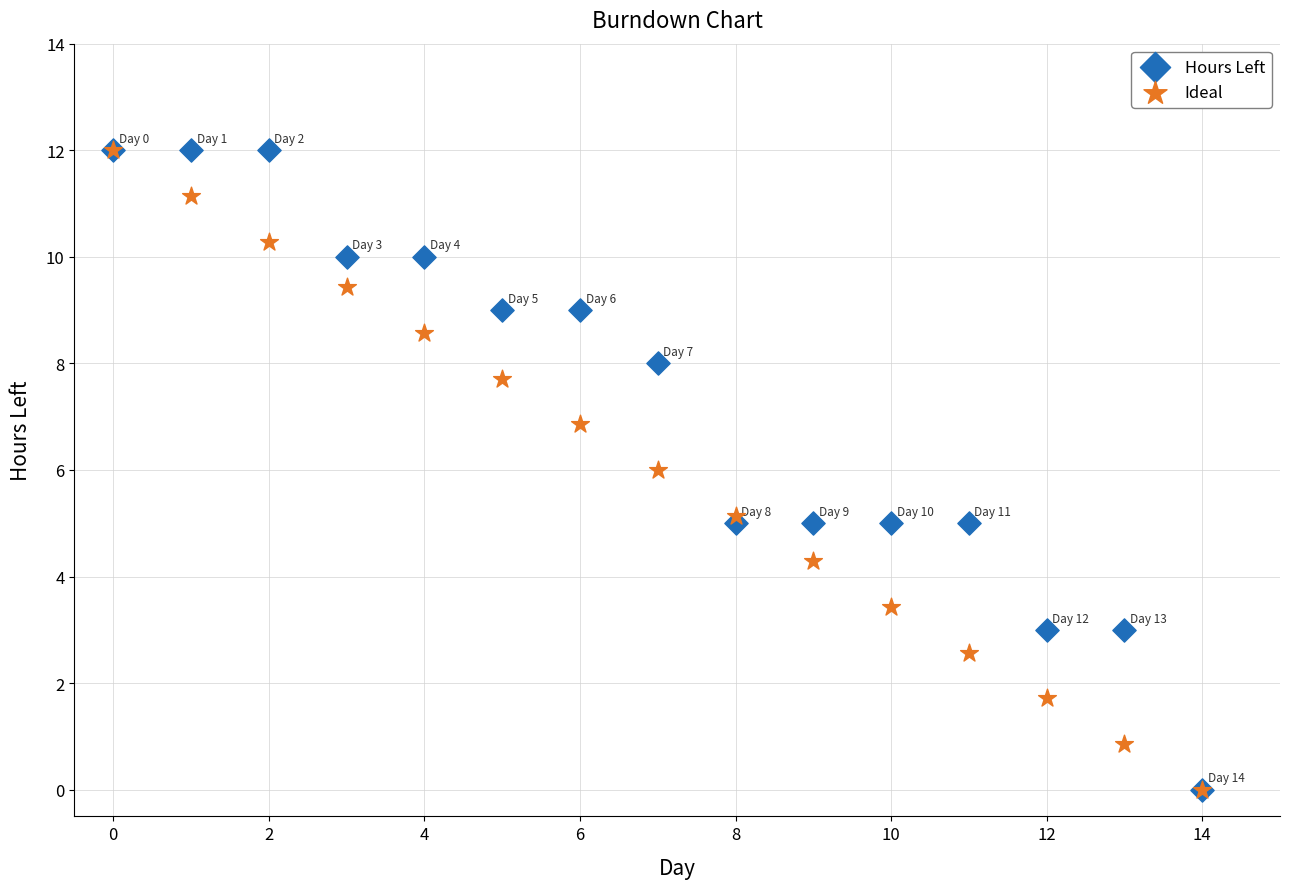

What are all the series names shown in the legend?

Hours Left, Ideal